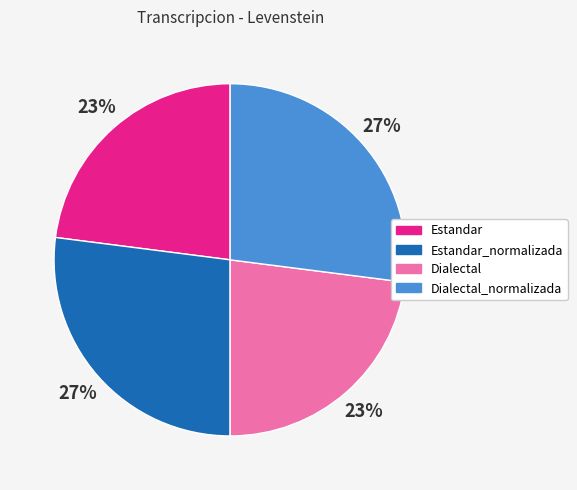

To the nearest percent, what is the difference between the Estandar and Estandar_normalizada slice percentages?

4%